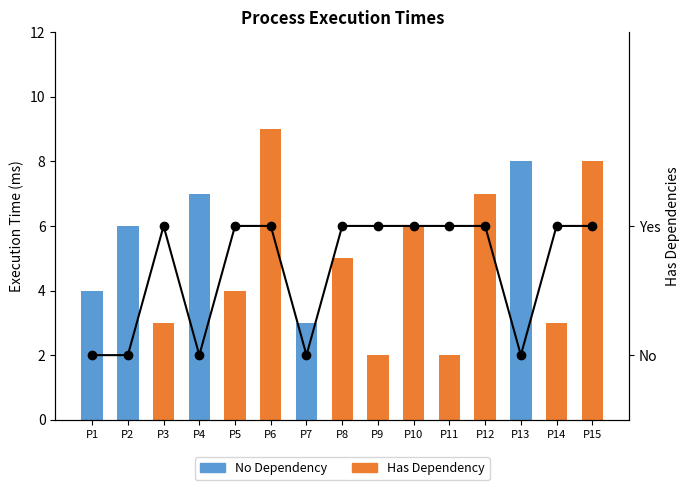

How many data points does each series have?

15